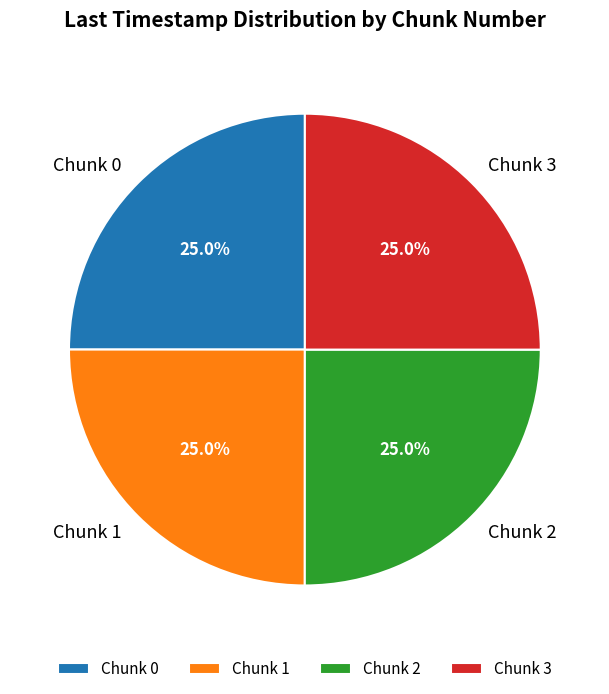

Approximately how many times larger is the value at Chunk 2 compared to Chunk 3?

1.0